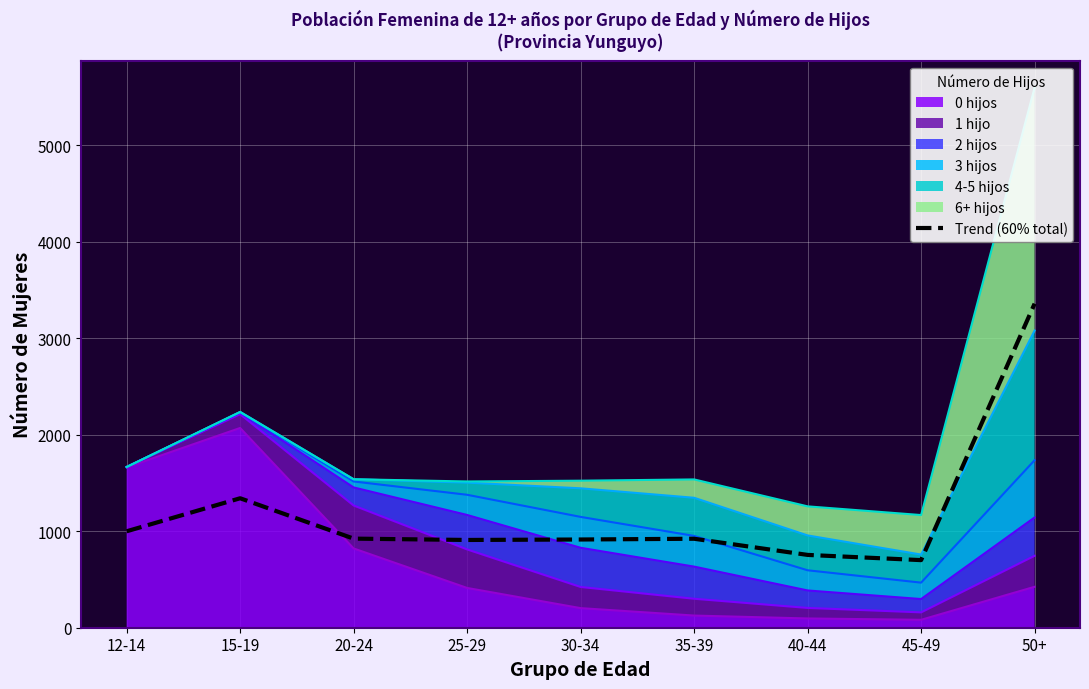

Rank the categories by value from lowest to highest.

45-49, 40-44, 25-29, 30-34, 35-39, 20-24, 12-14, 15-19, 50+